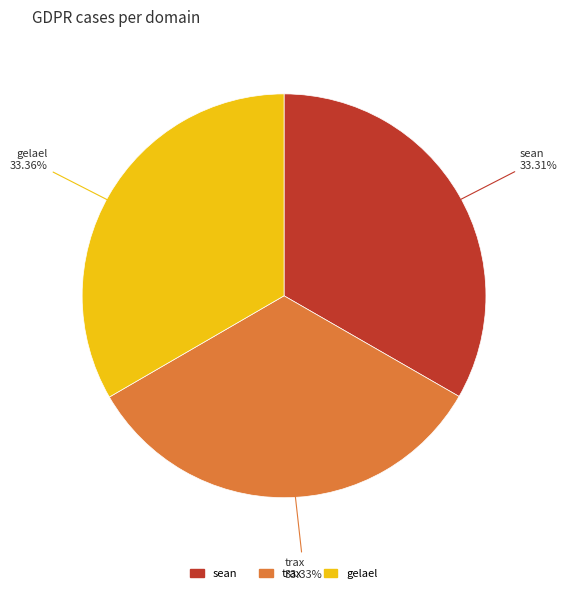

Combined, do trax and gelael account for over 50%?

Yes